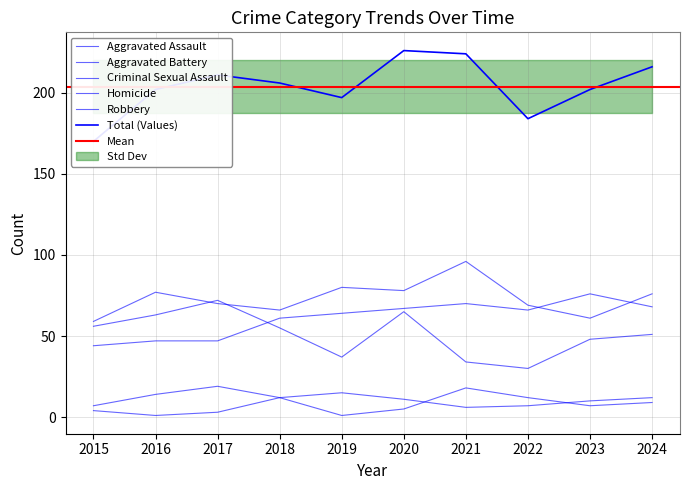

At which label does Criminal Sexual Assault first exceed 12?

2016